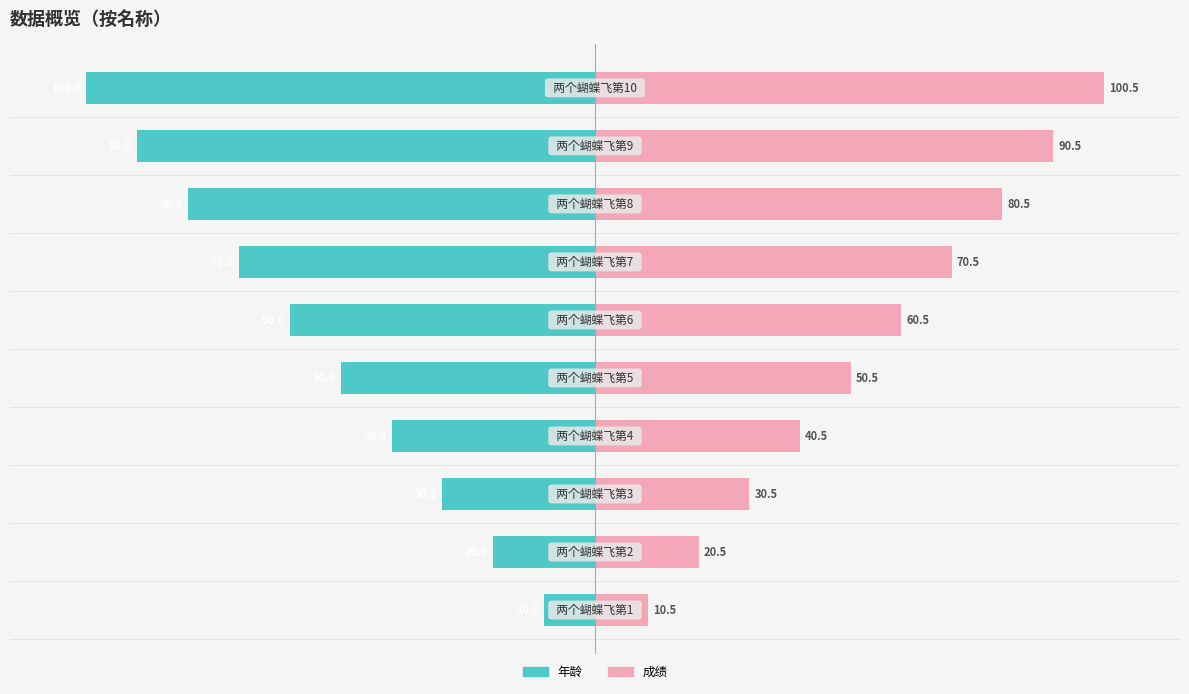

What is the value of the 年龄 bar at the 9th from the left?

-90.0